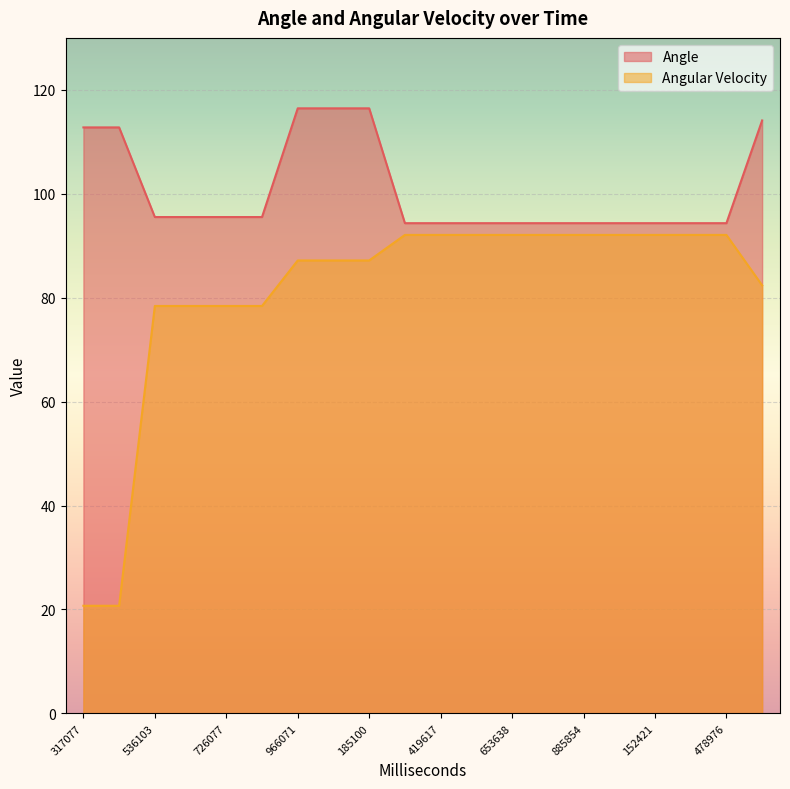

True or false: Angular Velocity has more than 2 interior local peaks.

False